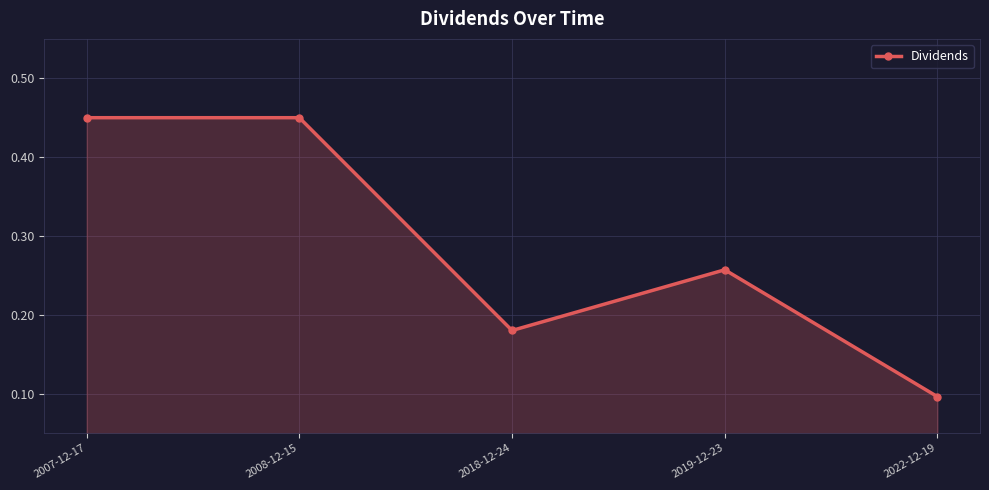

Where is the first local minimum?

2018-12-24